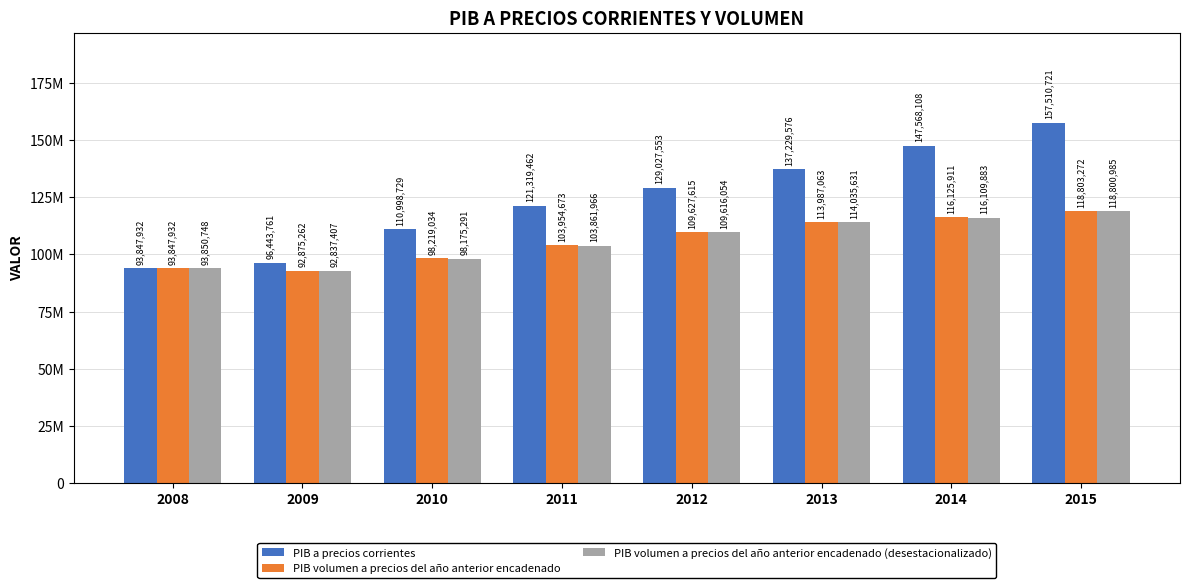

Which has a higher value, 2010 or 2009?

2010